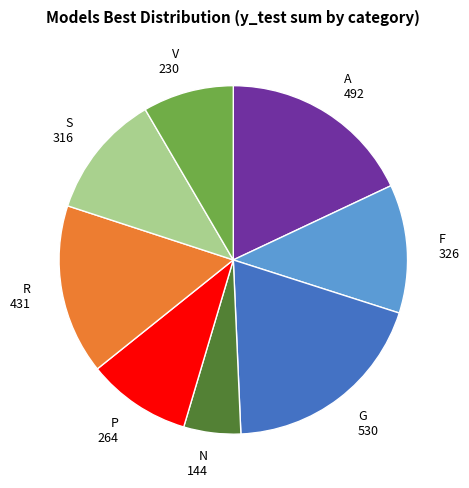

Is there a majority slice in this chart?

No